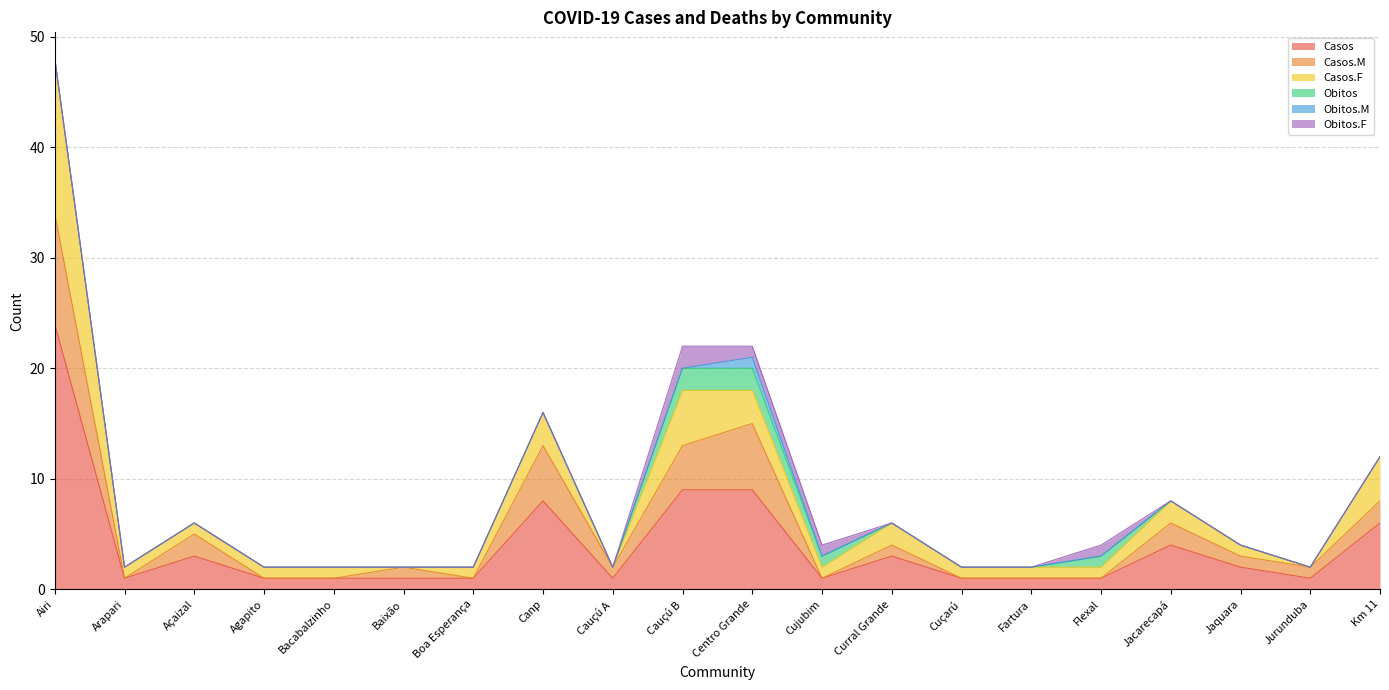

Reading left to right, transcribe all the data shown in this chart.

Casos: 24	1	3	1	1	1	1	8	1	9	9	1	3	1	1	1	4	2	1	6
Casos.M: 10	0	2	0	0	1	0	5	1	4	6	0	1	0	0	0	2	1	1	2
Casos.F: 14	1	1	1	1	0	1	3	0	5	3	1	2	1	1	1	2	1	0	4
Obitos: 0	0	0	0	0	0	0	0	0	2	2	1	0	0	0	1	0	0	0	0
Obitos.M: 0	0	0	0	0	0	0	0	0	0	1	0	0	0	0	0	0	0	0	0
Obitos.F: 0	0	0	0	0	0	0	0	0	2	1	1	0	0	0	1	0	0	0	0